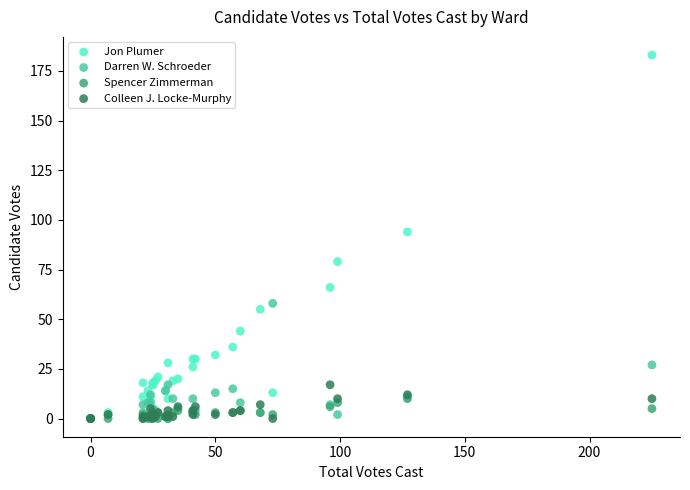

Across all series, what Y value is closest to 91?

94